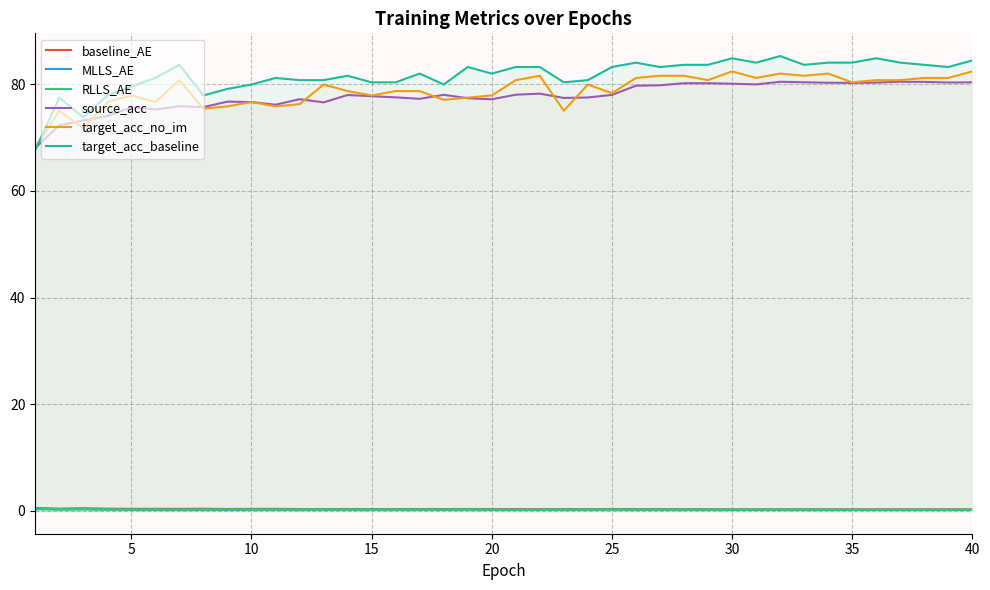

True or false: source_acc and MLLS_AE cross at least once.

False